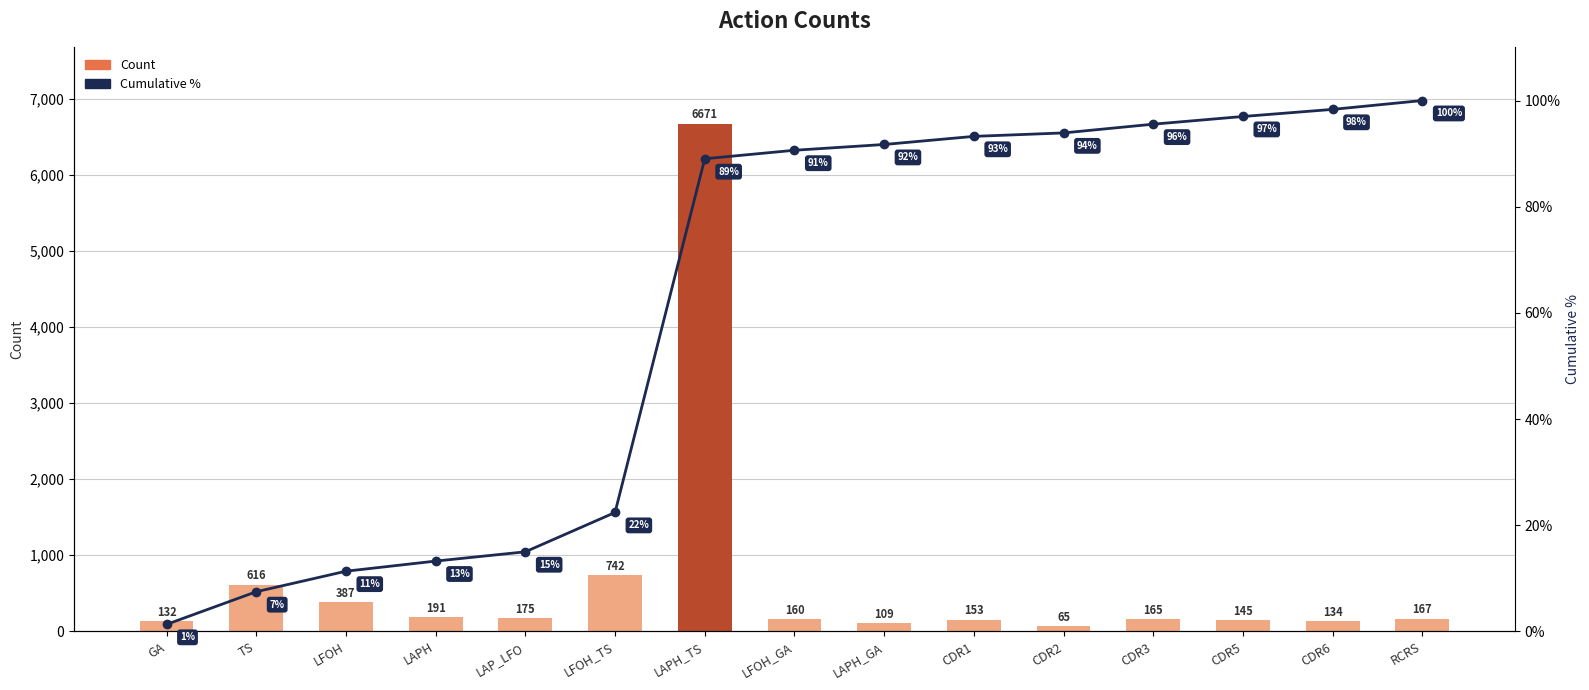

List the series in order of their overall mean, highest first.

Count, Cumulative %